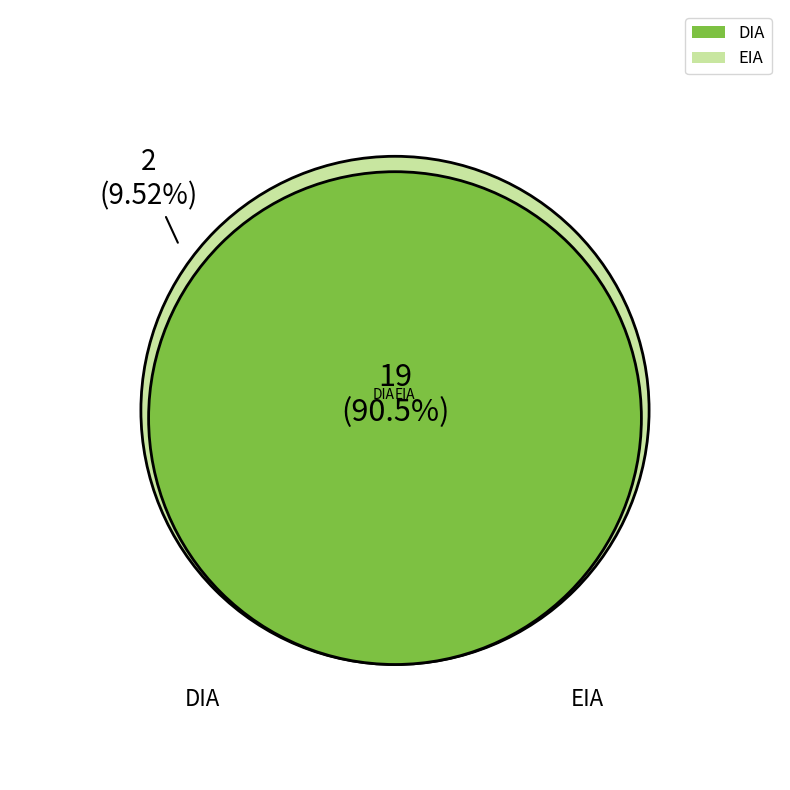

How much of the chart is everything except EIA?

90.5%